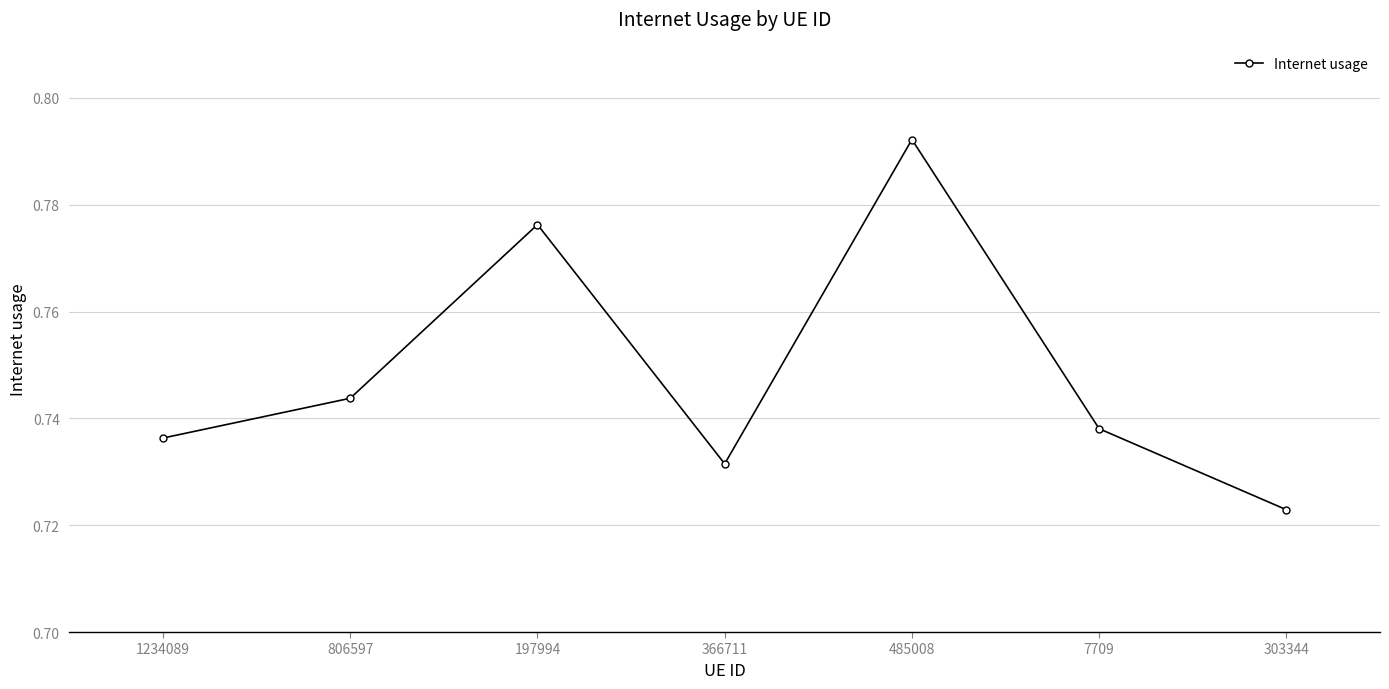

Is it true that the value at 1234089 is 0.5?

False